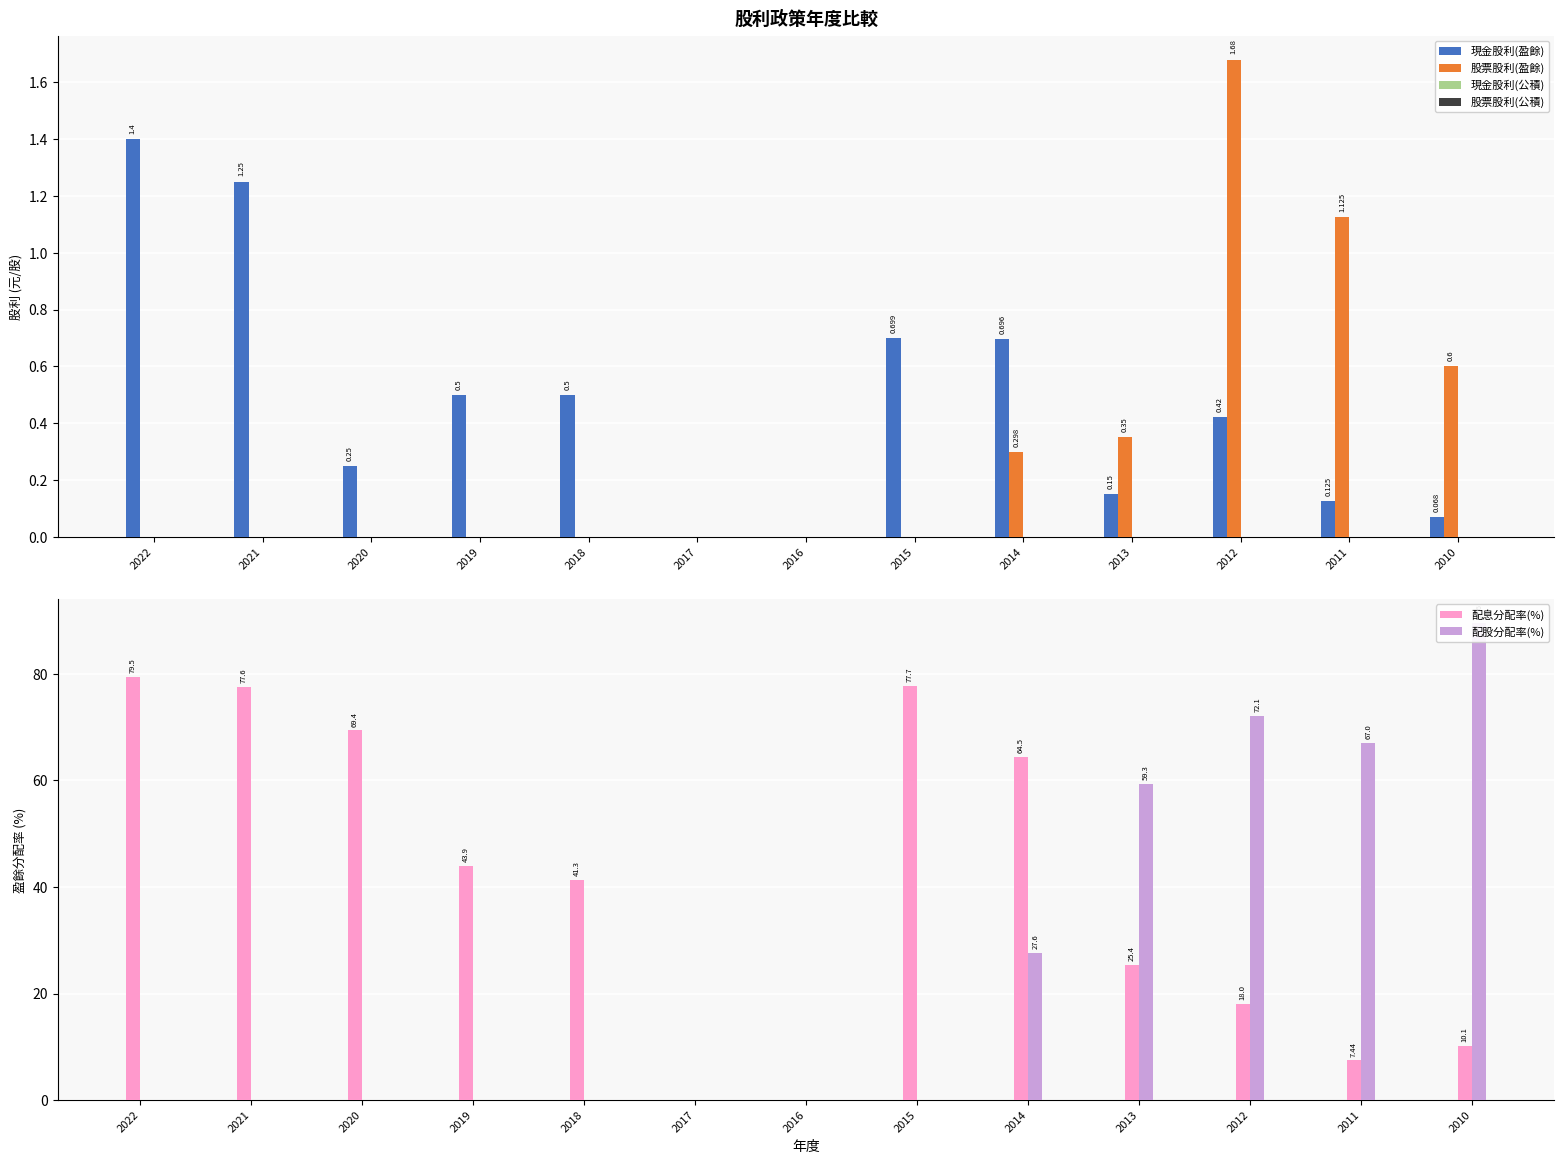

Rank the series at 2018 from lowest to highest value.

股票股利(盈餘), 現金股利(公積), 股票股利(公積), 配股分配率(%), 現金股利(盈餘), 配息分配率(%)